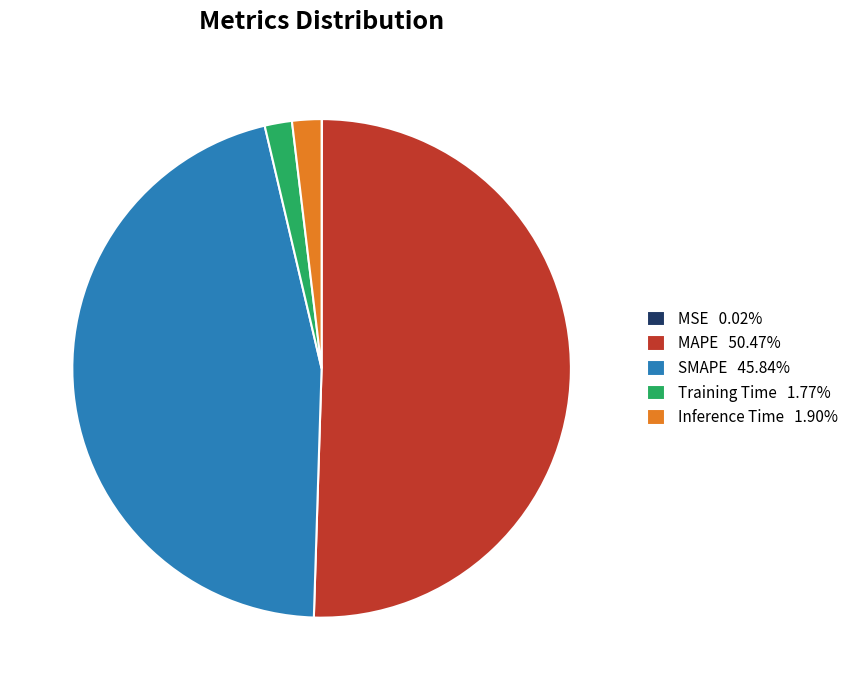

Combined, do SMAPE 45.84% and MAPE 50.47% account for over 50%?

Yes